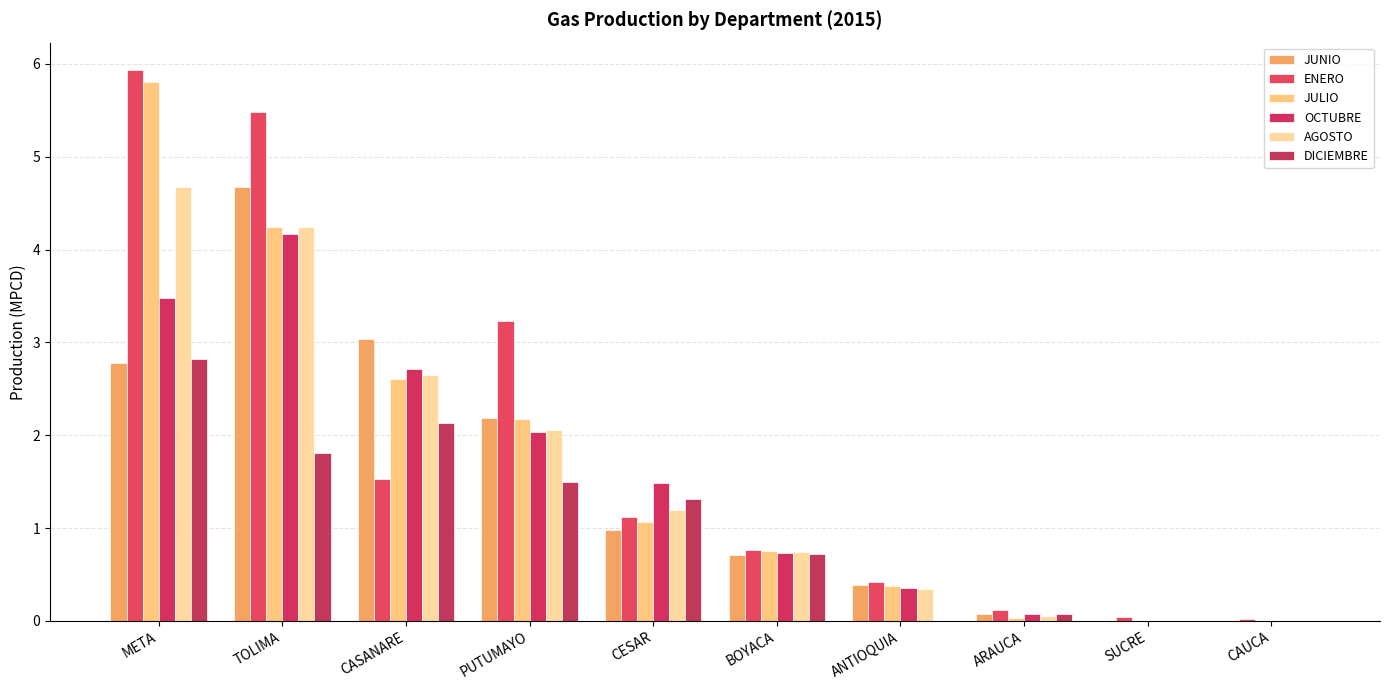

List the series in order of their peak value, highest first.

ENERO, JULIO, JUNIO, AGOSTO, OCTUBRE, DICIEMBRE